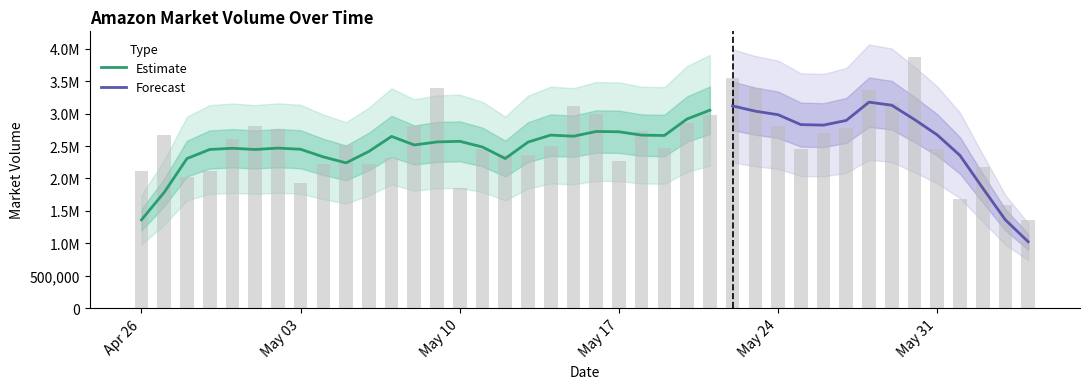

How many values exceed 2518076?

19